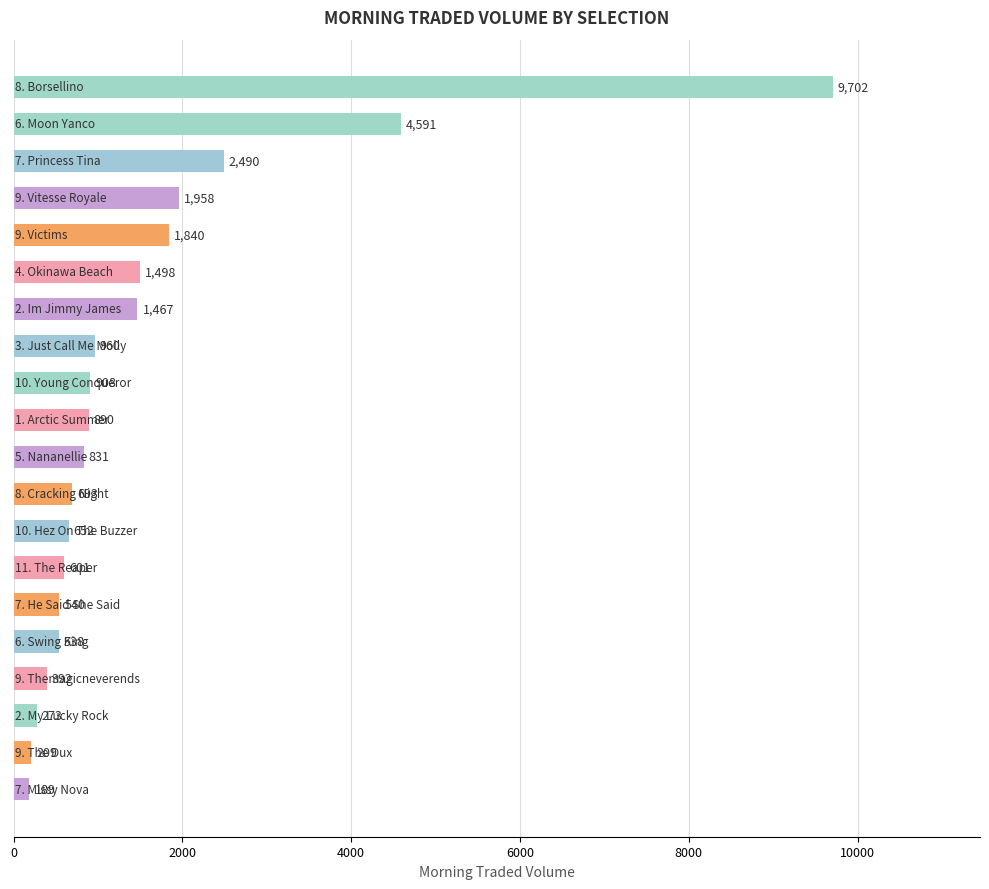

What is the maximum value shown in the chart?

9702.1